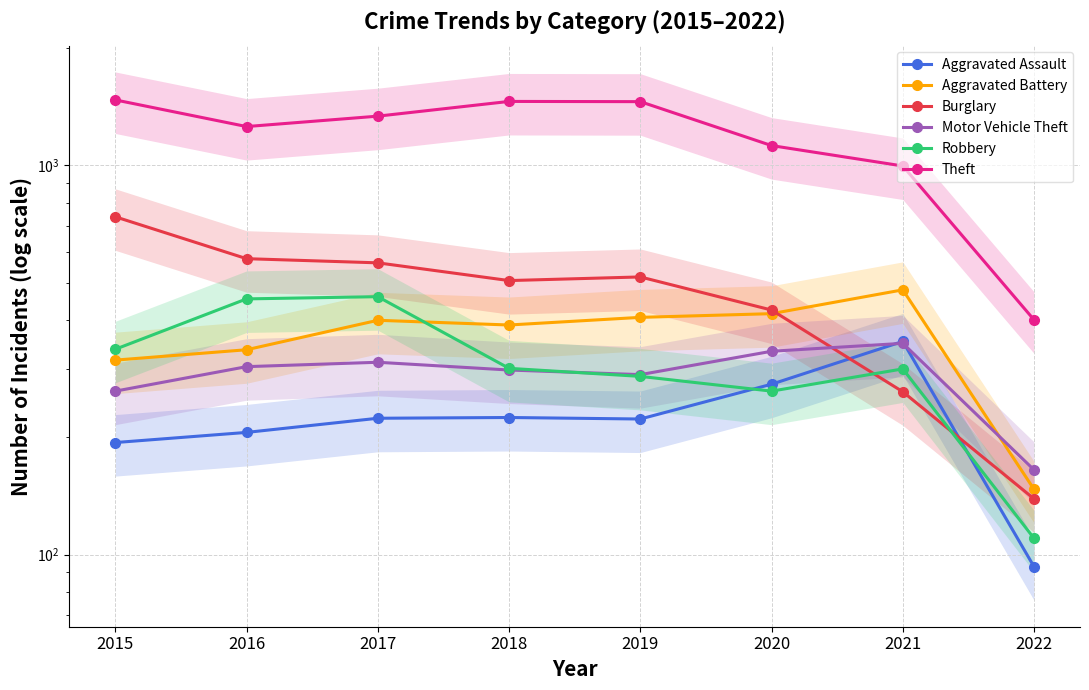

Which series has the widest spread of values?

Theft